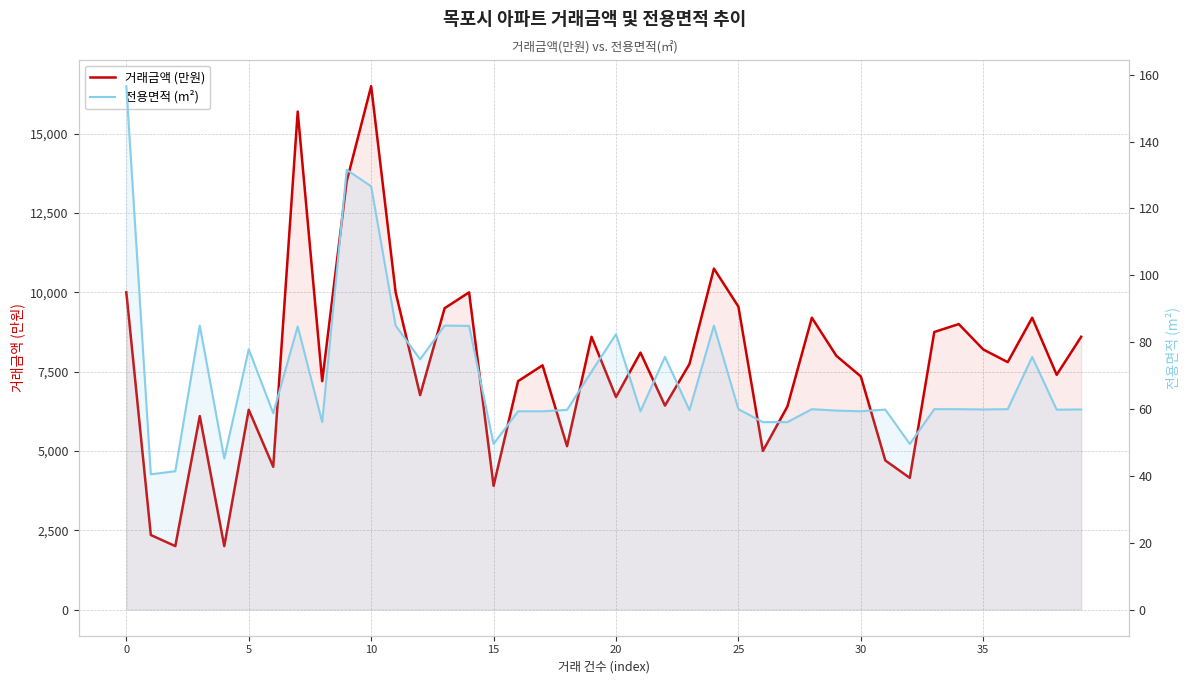

Which series has the largest total across all categories?

거래금액 (만원)